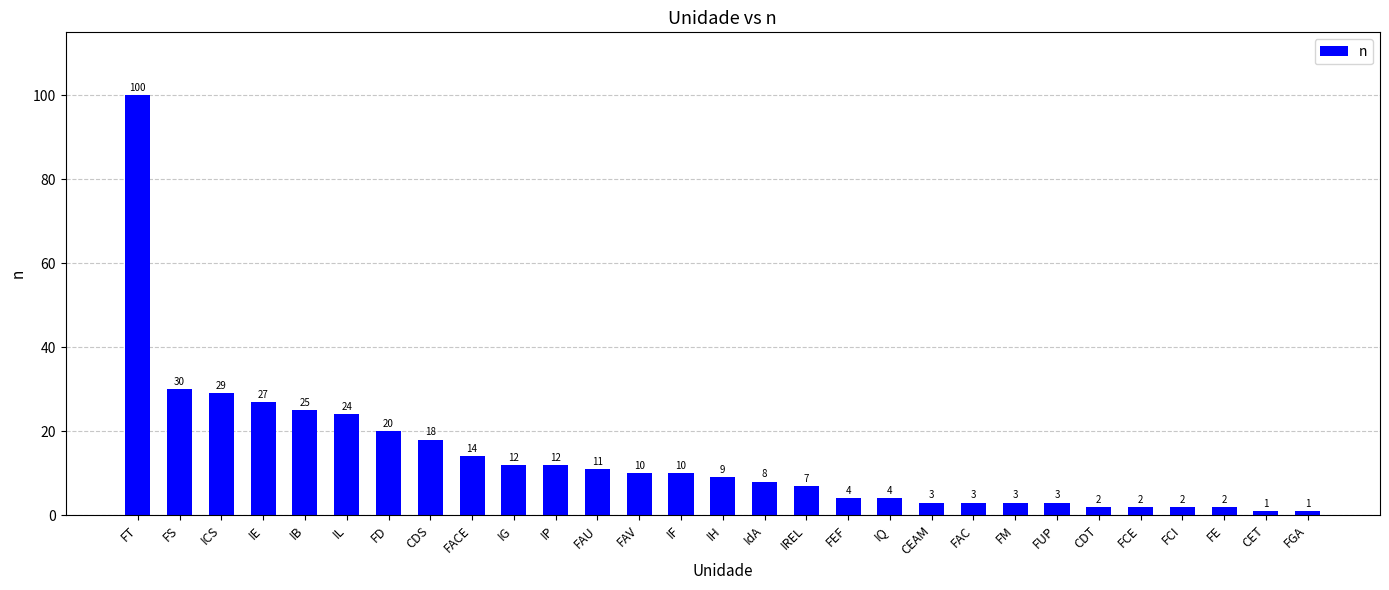

Reading left to right, extract all data points from this chart.

FT=100	FS=30	ICS=29	IE=27	IB=25	IL=24	FD=20	CDS=18	FACE=14	IG=12	IP=12	FAU=11	FAV=10	IF=10	IH=9	IdA=8	IREL=7	FEF=4	IQ=4	CEAM=3	FAC=3	FM=3	FUP=3	CDT=2	FCE=2	FCI=2	FE=2	CET=1	FGA=1